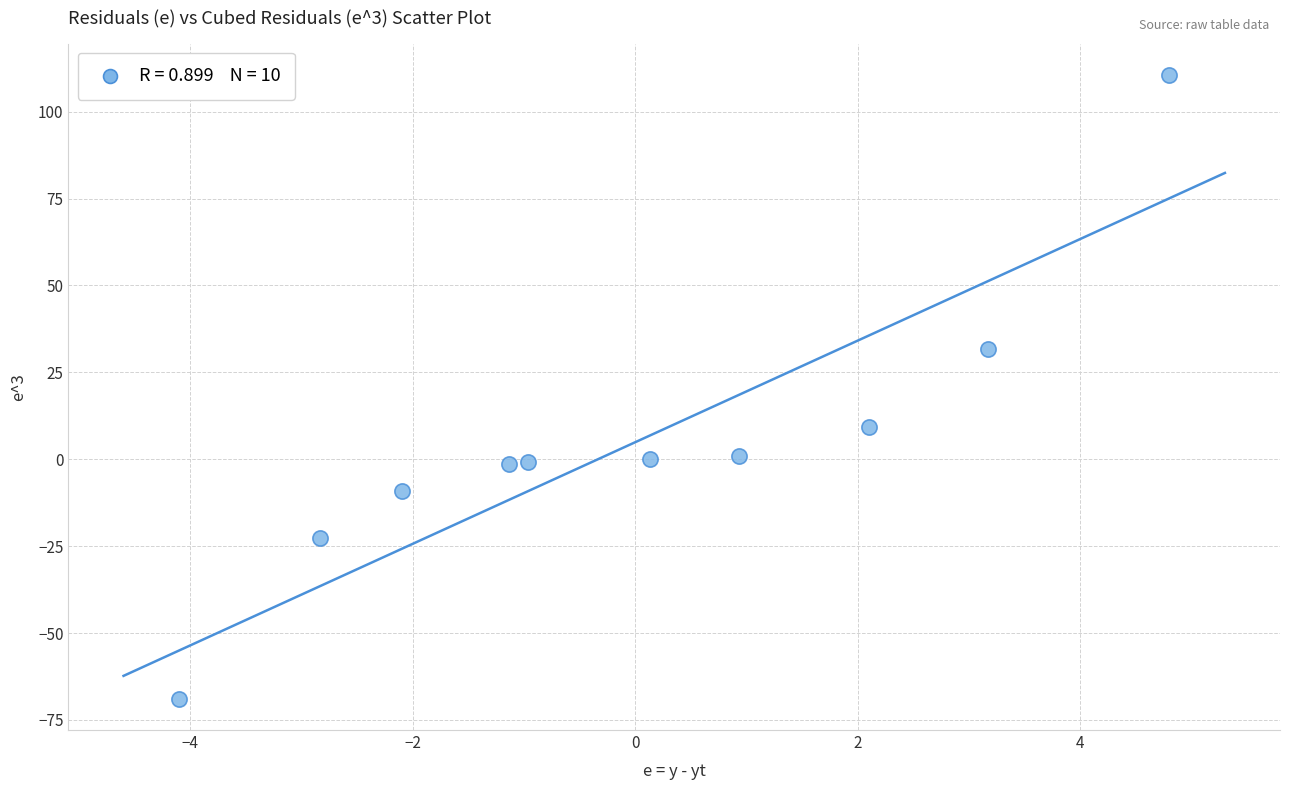

What is the average Y value?

4.9